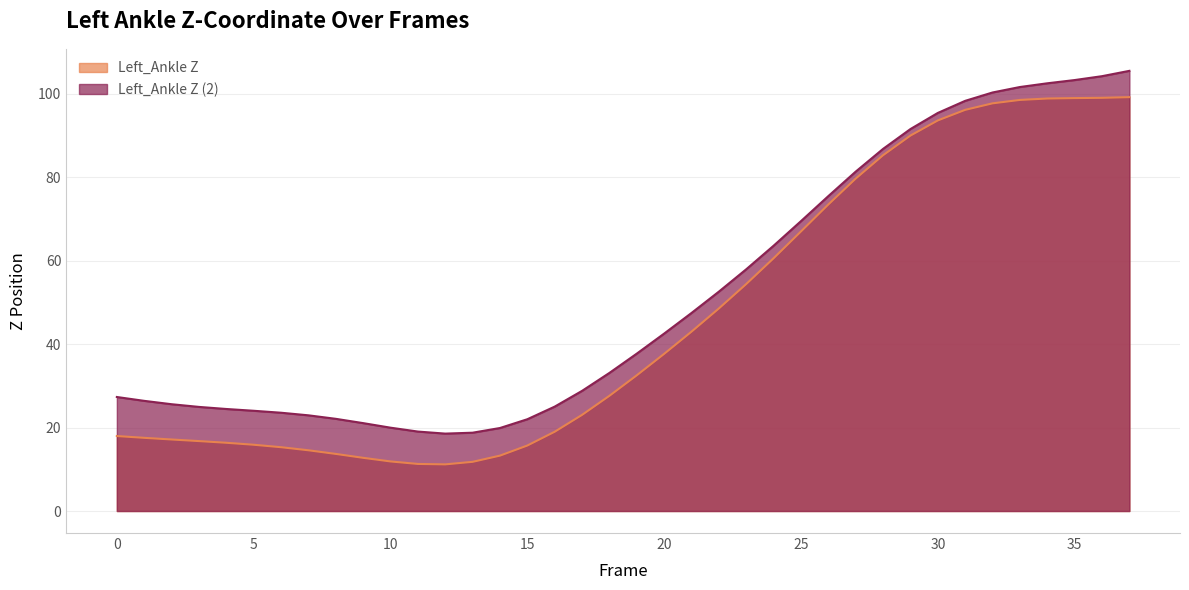

How many series are shown in this chart?

2